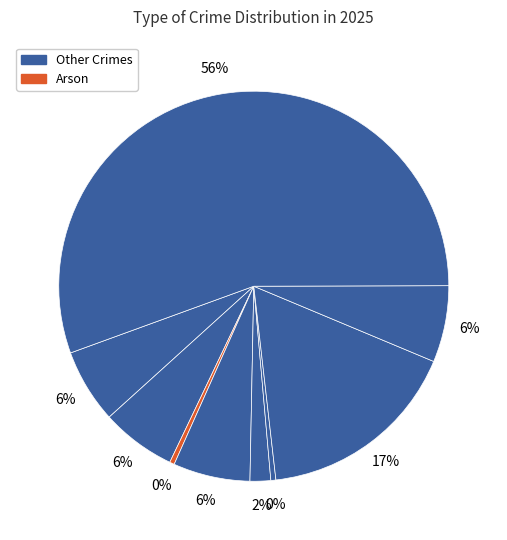

How many segments does this pie chart have?

9